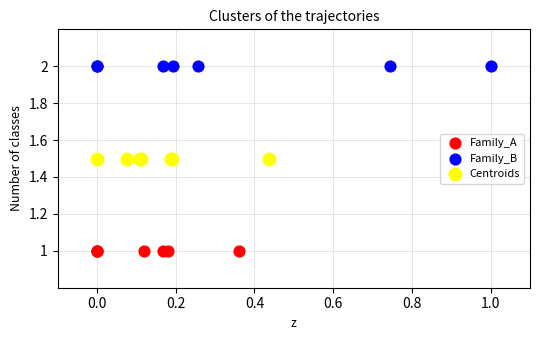

Which series reaches the maximum Y coordinate?

Family_B